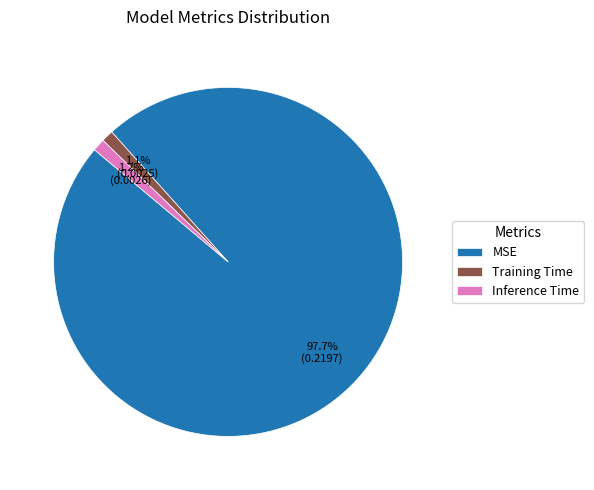

Is the sum of Inference Time and Training Time greater than half?

No